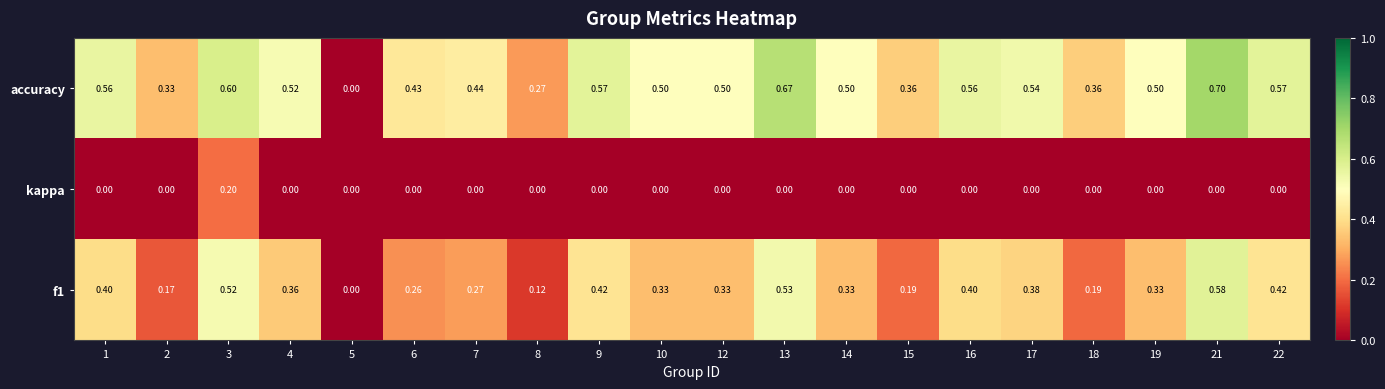

Which series has the widest spread of values?

accuracy